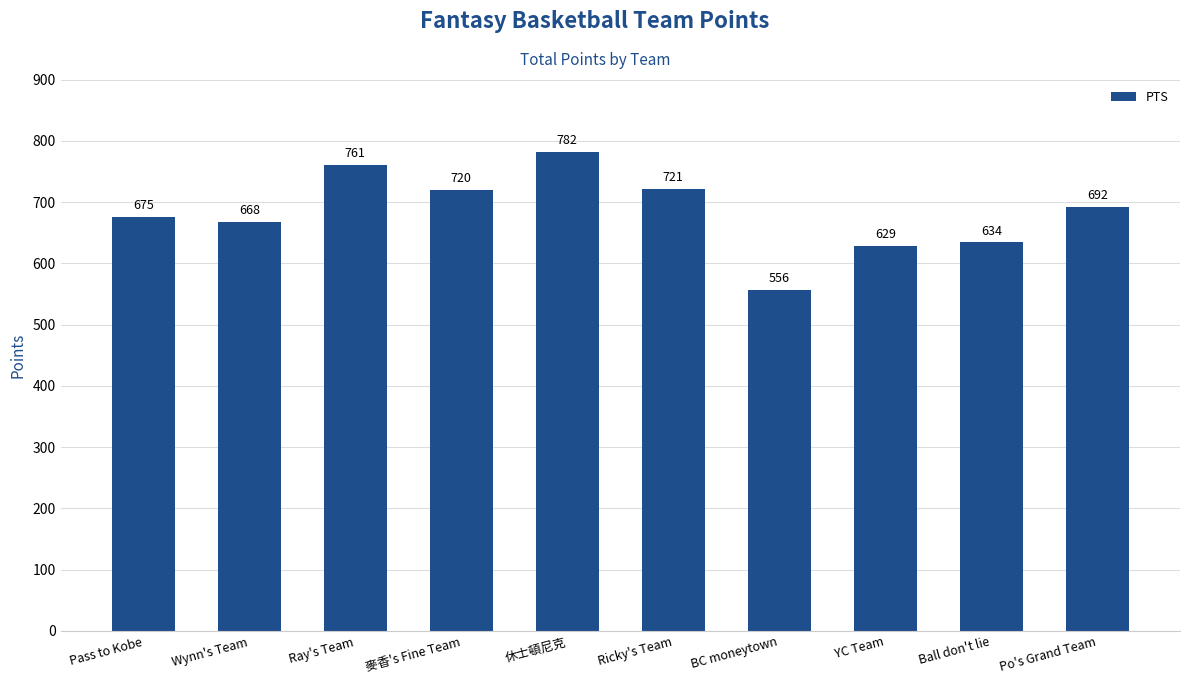

The value at 休士頓尼克 is 1156. True or false?

False